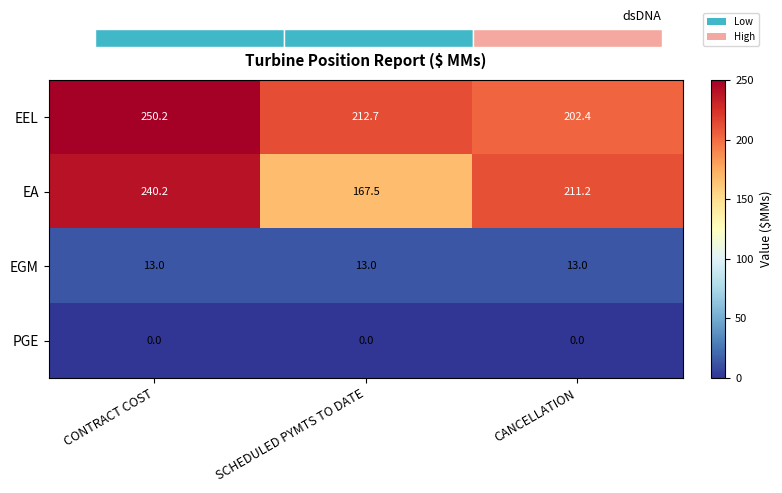

Is it true that EGM equals 13.0 at CONTRACT COST?

True